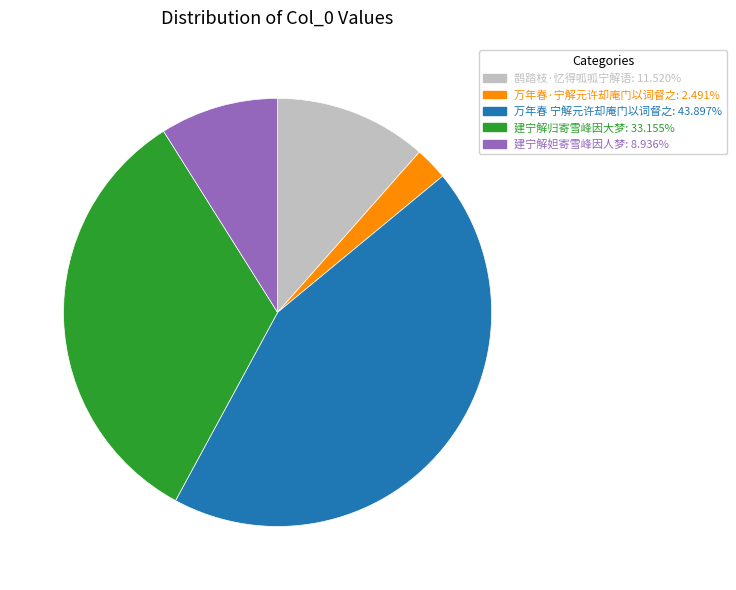

Which has a higher value, 建宁解归寄雪峰因大梦 or 建宁解妲寄雪峰因人梦?

建宁解归寄雪峰因大梦